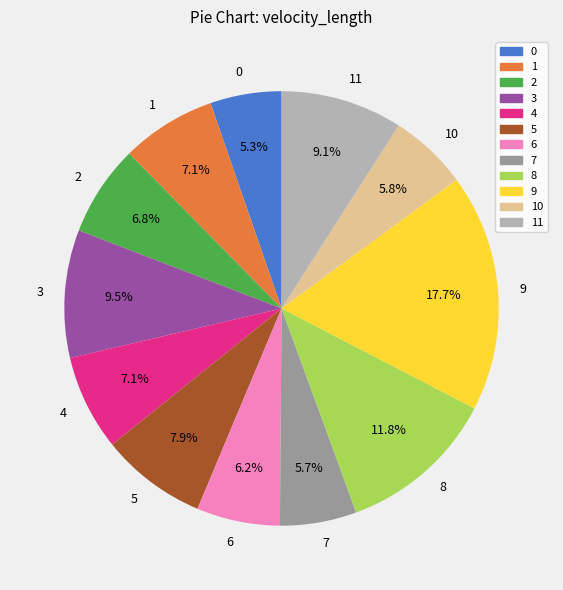

Approximately how many times larger is the value at 3 compared to 0?

1.8